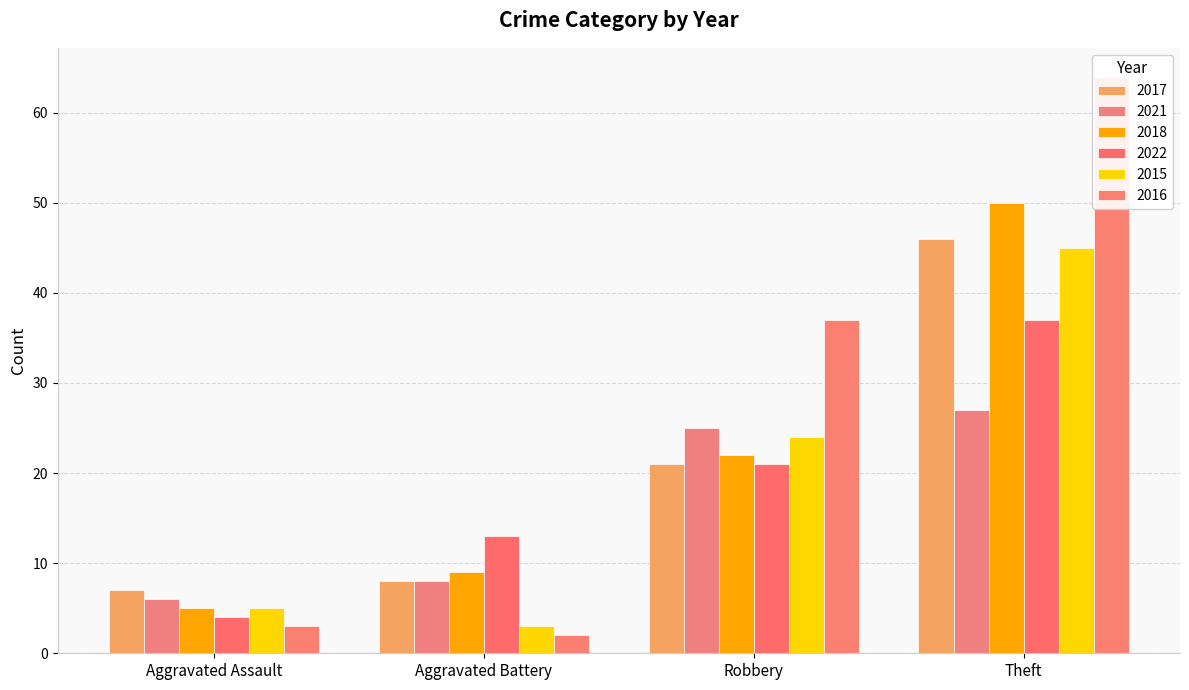

Rank the series at Aggravated Assault from highest to lowest value.

2017, 2021, 2018, 2015, 2022, 2016